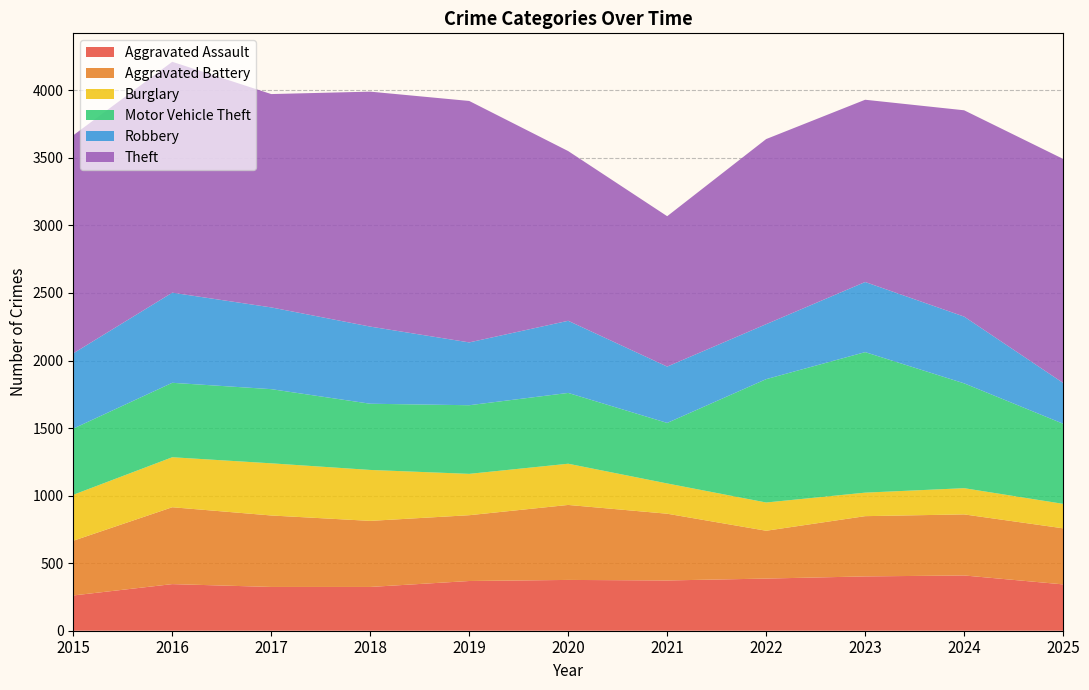

Reading right to left, what are all the values shown in this chart?

Aggravated Assault: 343	409	402	386	372	376	368	324	324	345	261
Aggravated Battery: 415	452	446	354	494	555	487	489	529	569	405
Burglary: 181	194	174	209	224	305	306	377	386	370	340
Motor Vehicle Theft: 593	776	1040	913	448	524	508	490	549	551	490
Robbery: 302	494	519	407	417	534	465	571	605	667	557
Theft: 1658	1527	1349	1370	1113	1256	1787	1739	1579	1709	1614